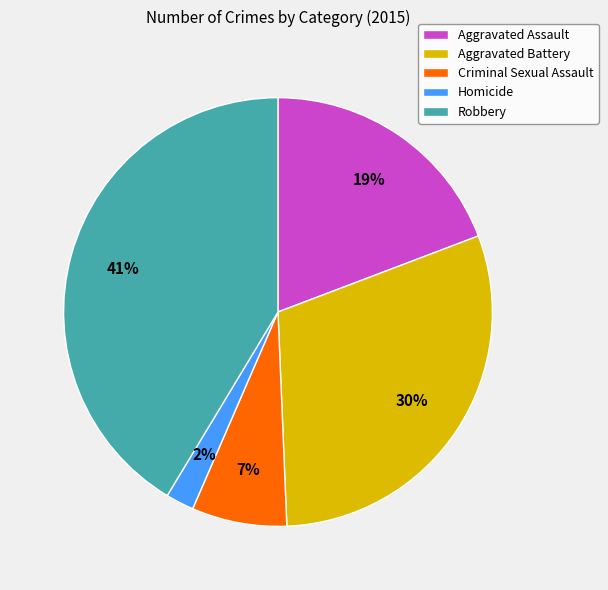

The Robbery slice represents 55% of the pie. True or false?

False